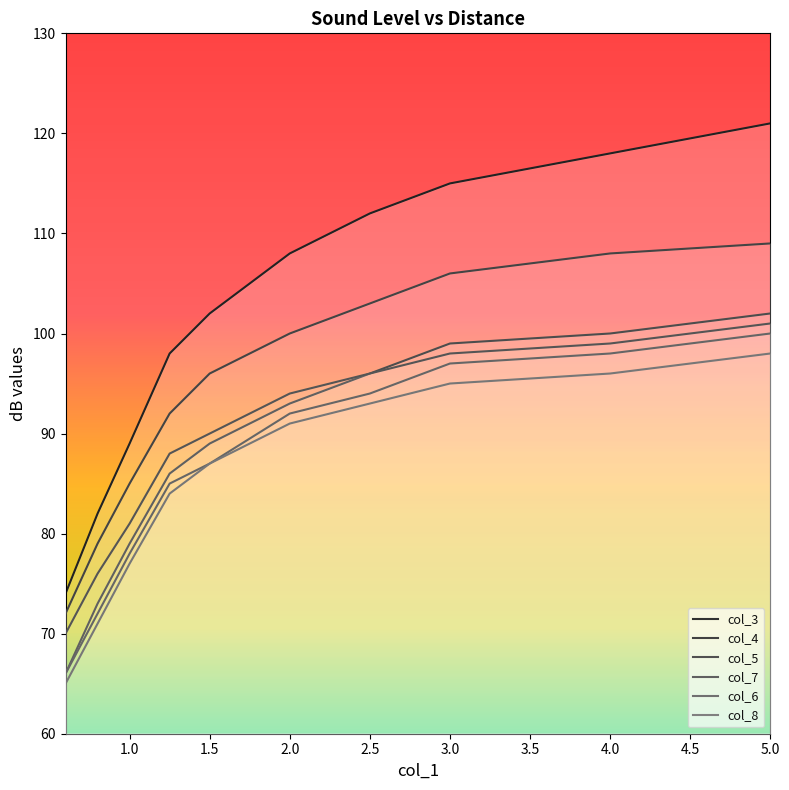

True or false: col_6 and col_3 intersect in this chart.

False